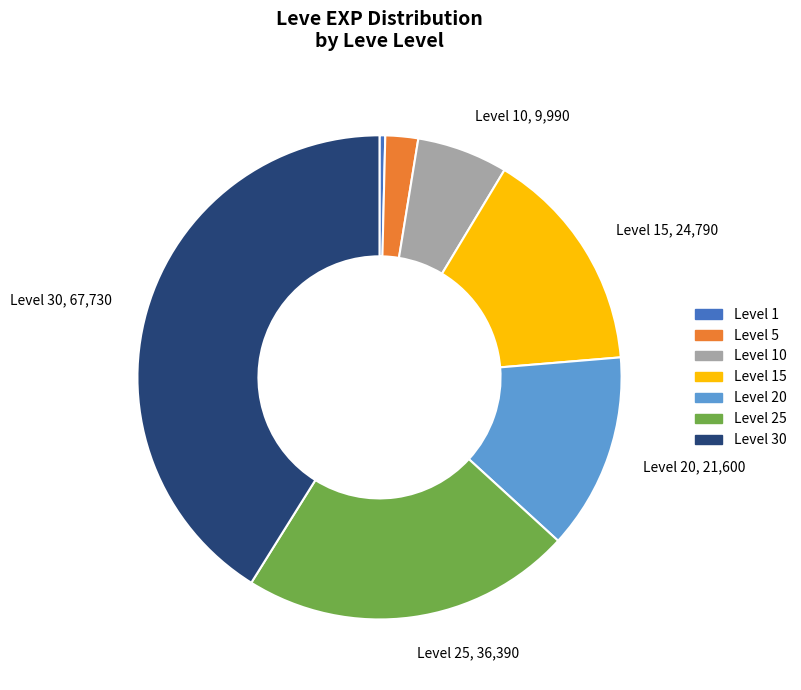

Is there a majority slice in this chart?

No